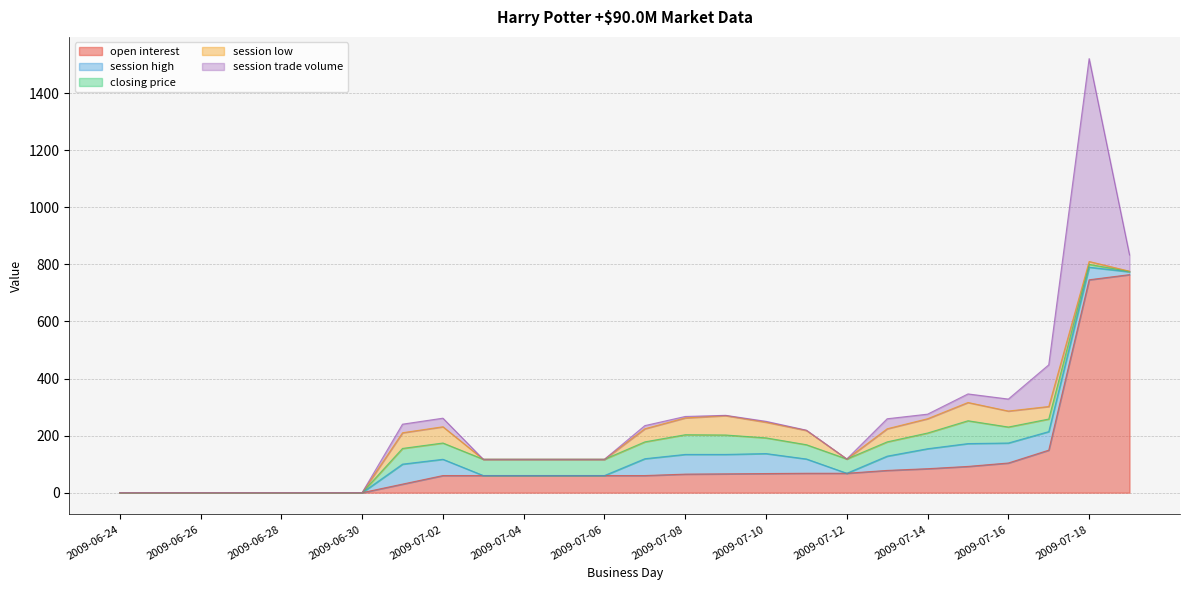

How many intersections are there between session low and session trade volume?

1